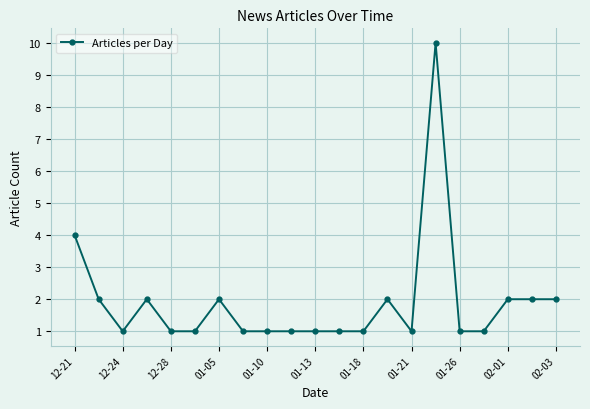

What is the sum of all values?

40